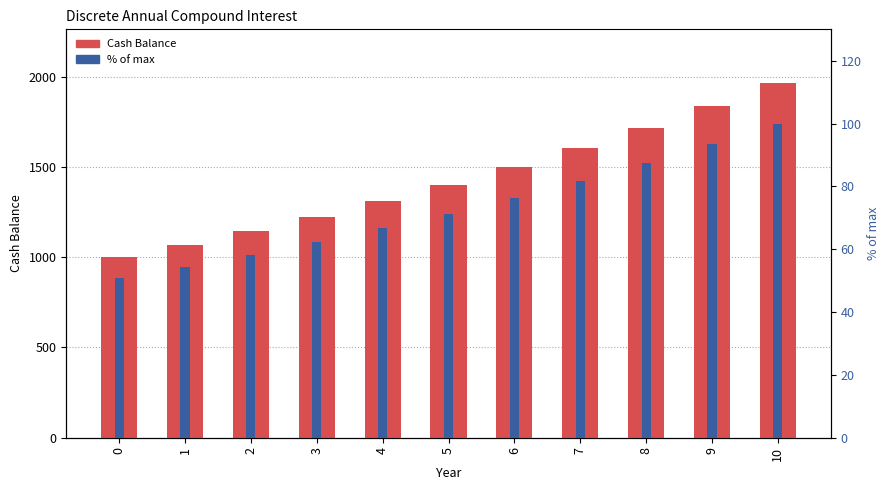

List the series in order of their peak value, lowest first.

% of max, Cash Balance